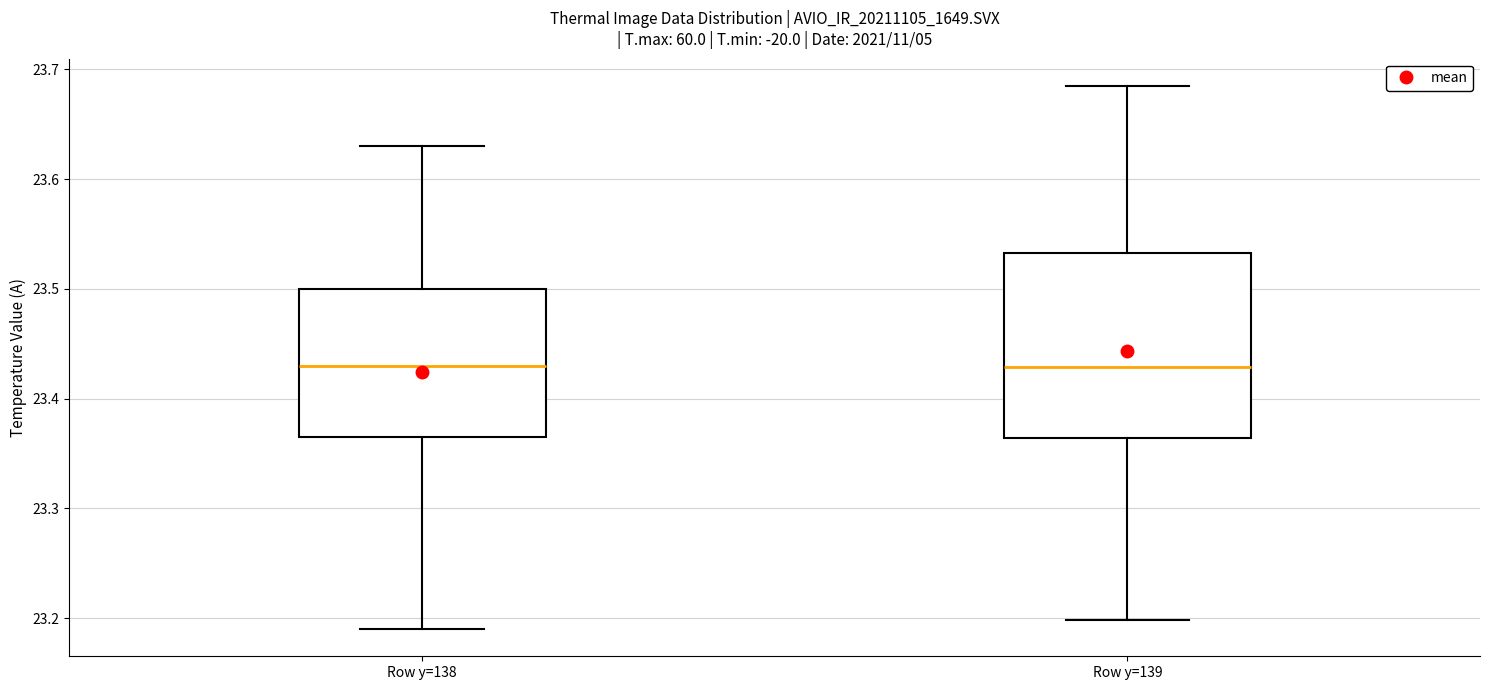

Where does the median line of the box for Row y=138 sit on the y-axis? The values are not printed on the chart, so give them approximately, as read against the axis.

23.43